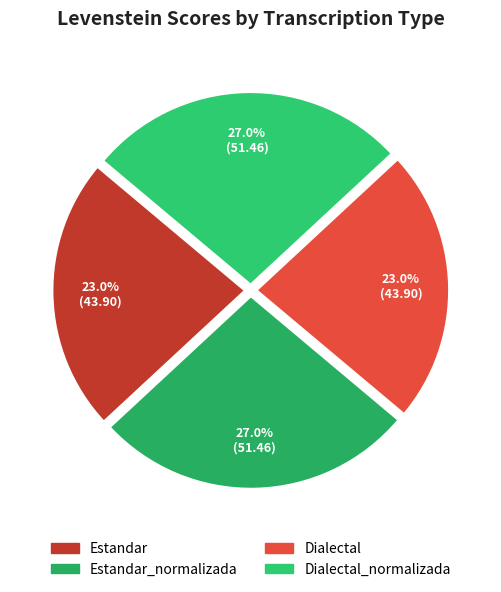

How many slices are in this pie chart?

4